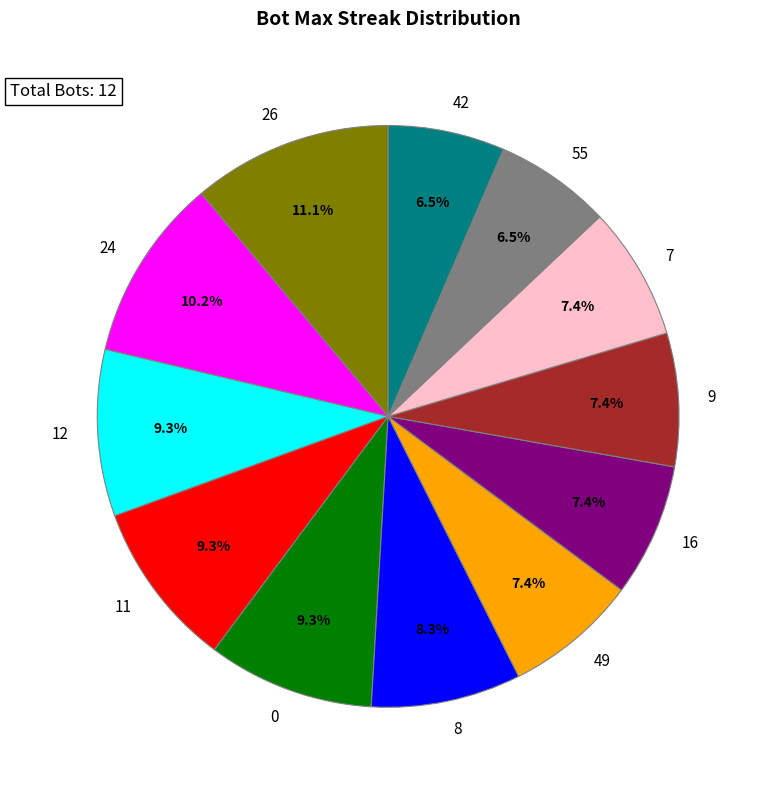

True or false: 49 accounts for 1% of the total.

False